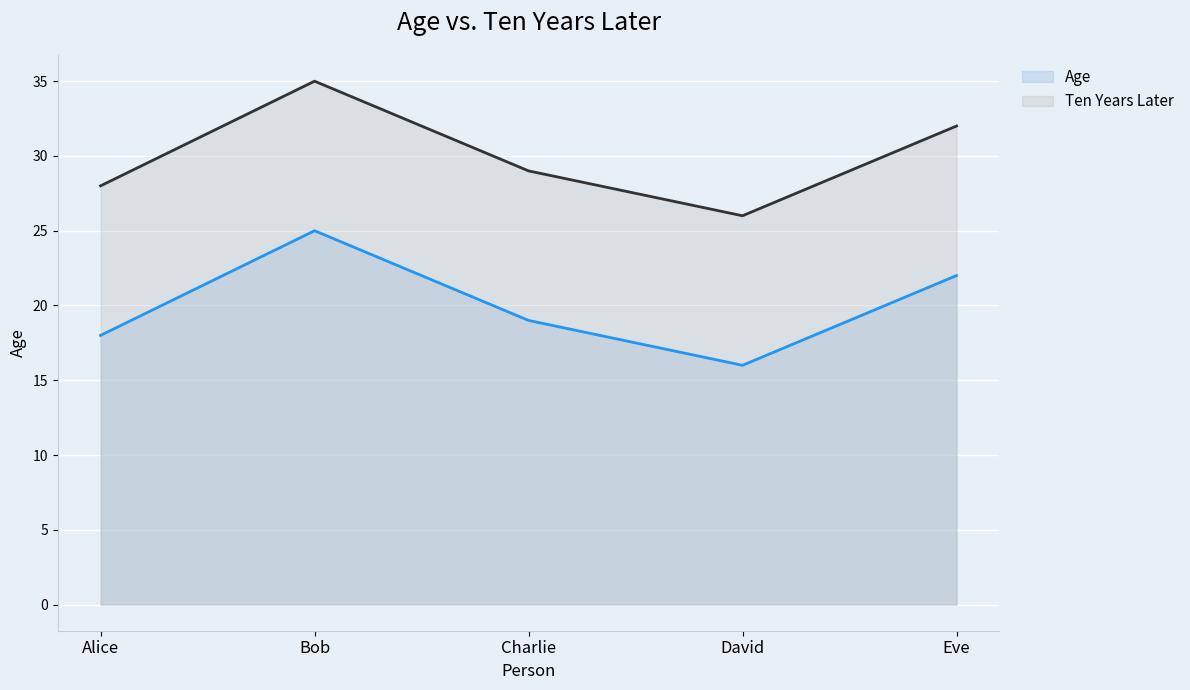

Rank the series by their average value, from highest to lowest.

Ten Years Later, Age